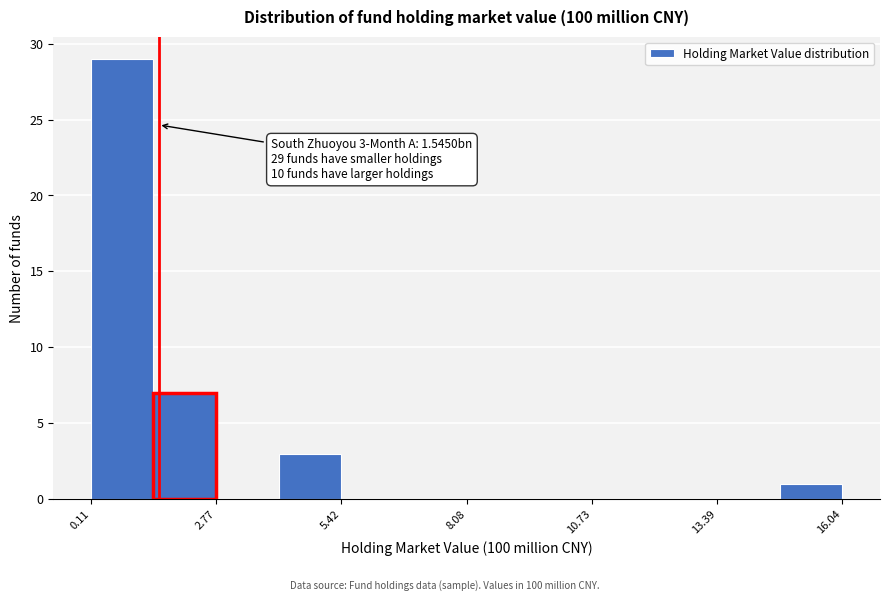

Read against the x-axis, roughly where is the centre of the tallest bar?

1.0